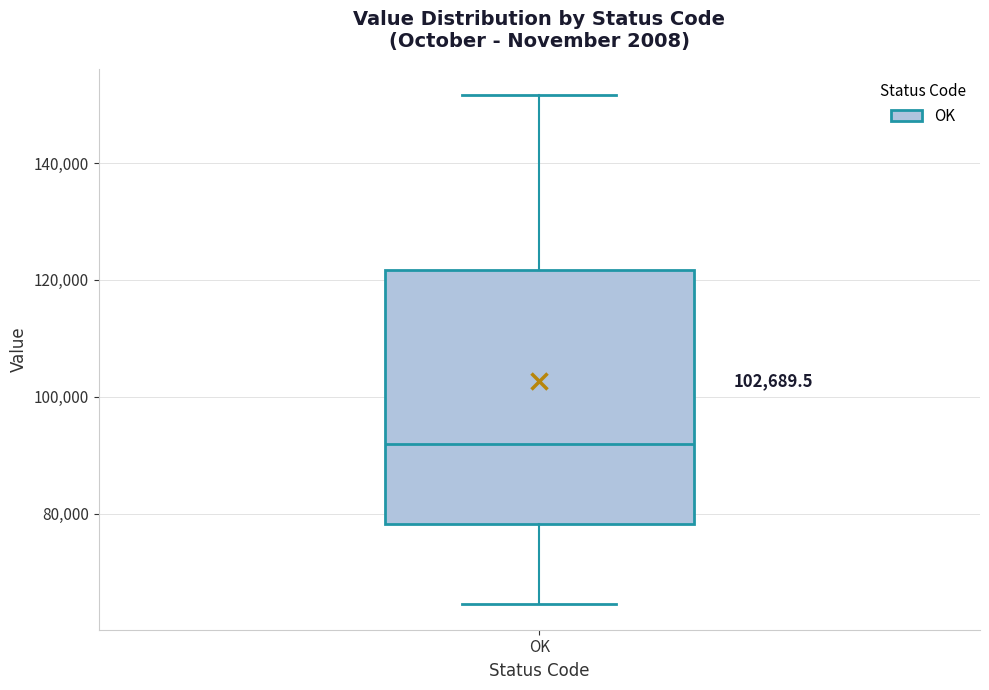

Read this box plot against the y-axis: the position of the median line, the range covered by the box, and the ends of both whiskers. The values are not printed on the chart, so give them approximately, as read against the axis.

median 92000, box 78000 to 122000, whiskers 64000 to 152000